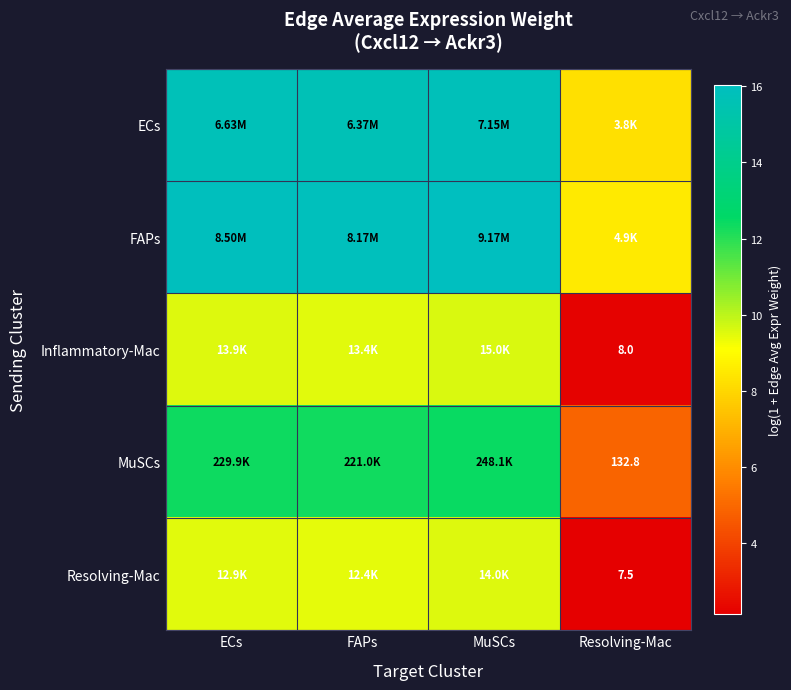

What is the spread (max minus min) of values at Resolving-Mac?

6.4